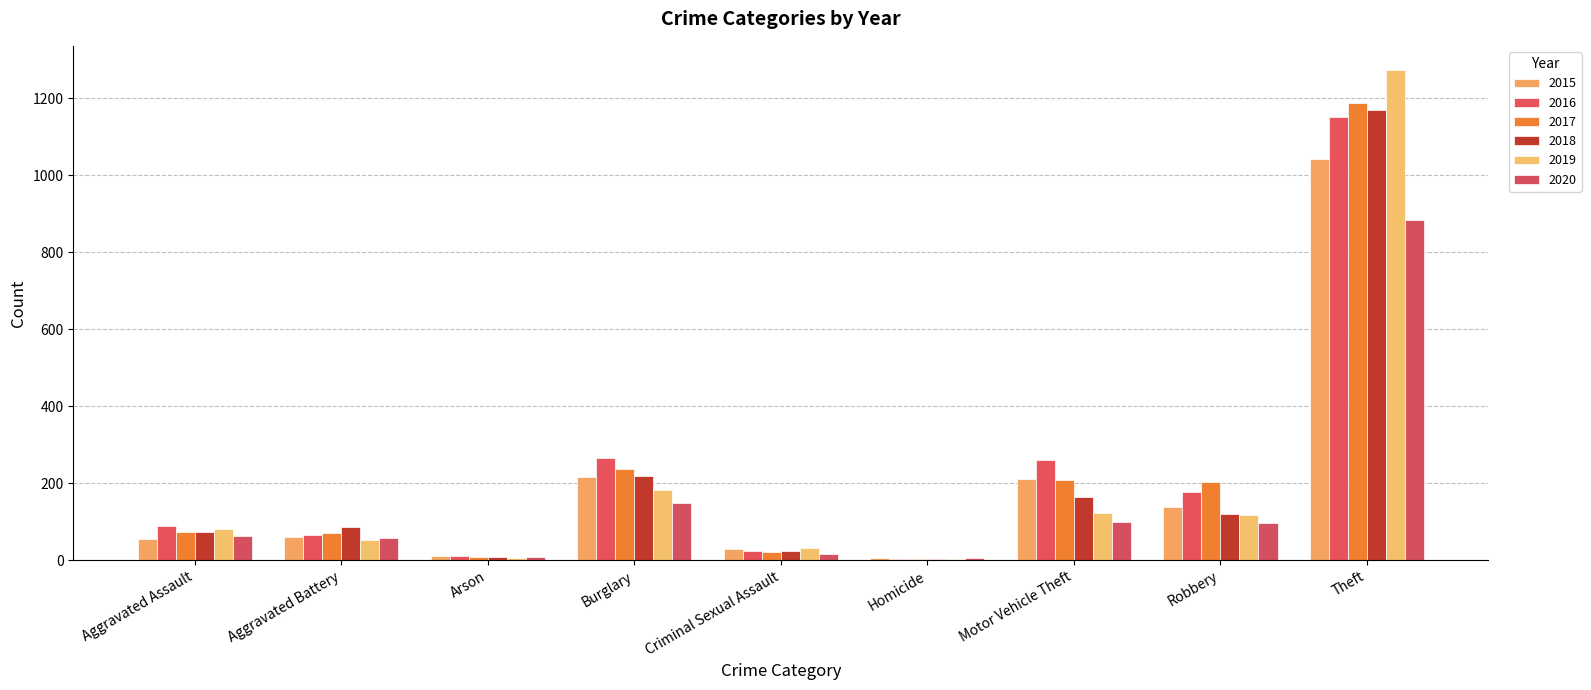

List the labels in order of 2015 value, smallest first.

Homicide, Arson, Criminal Sexual Assault, Aggravated Assault, Aggravated Battery, Robbery, Motor Vehicle Theft, Burglary, Theft